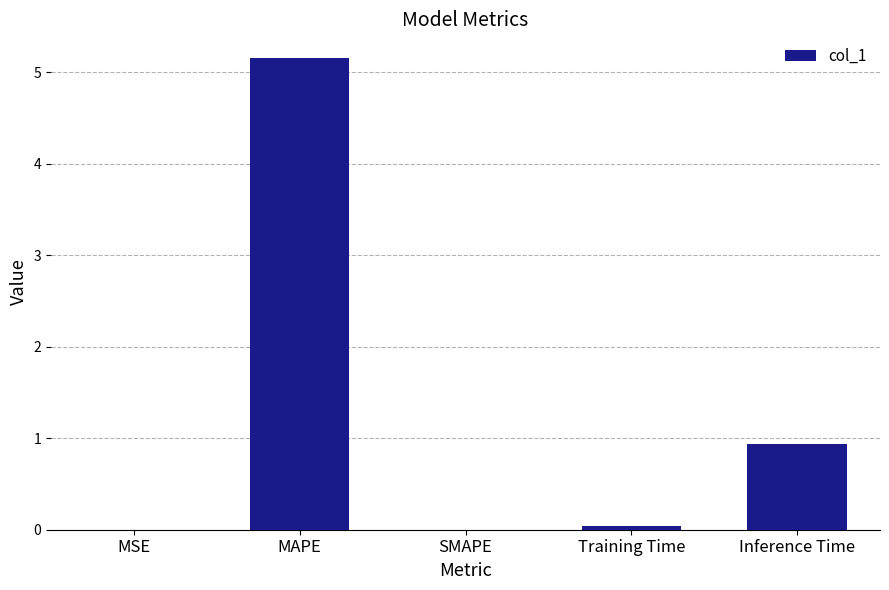

What is the sum of all values?

6.1